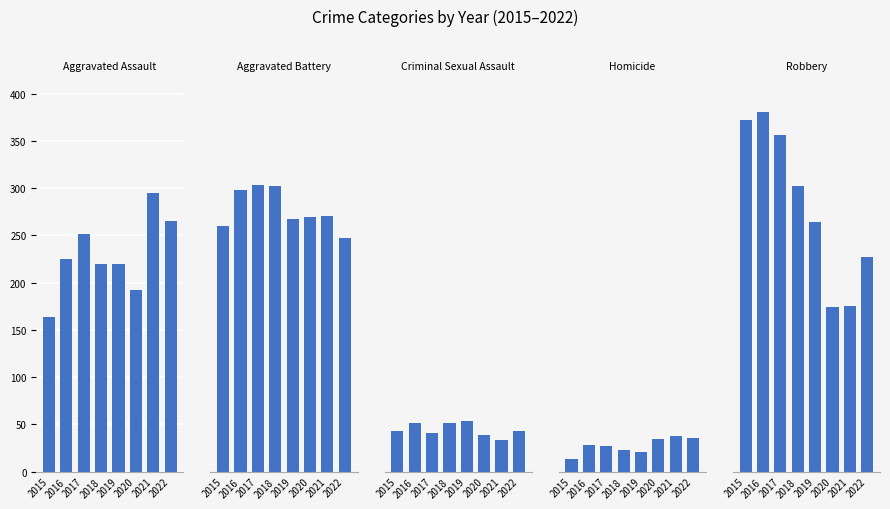

Count the number of data series in this chart.

5